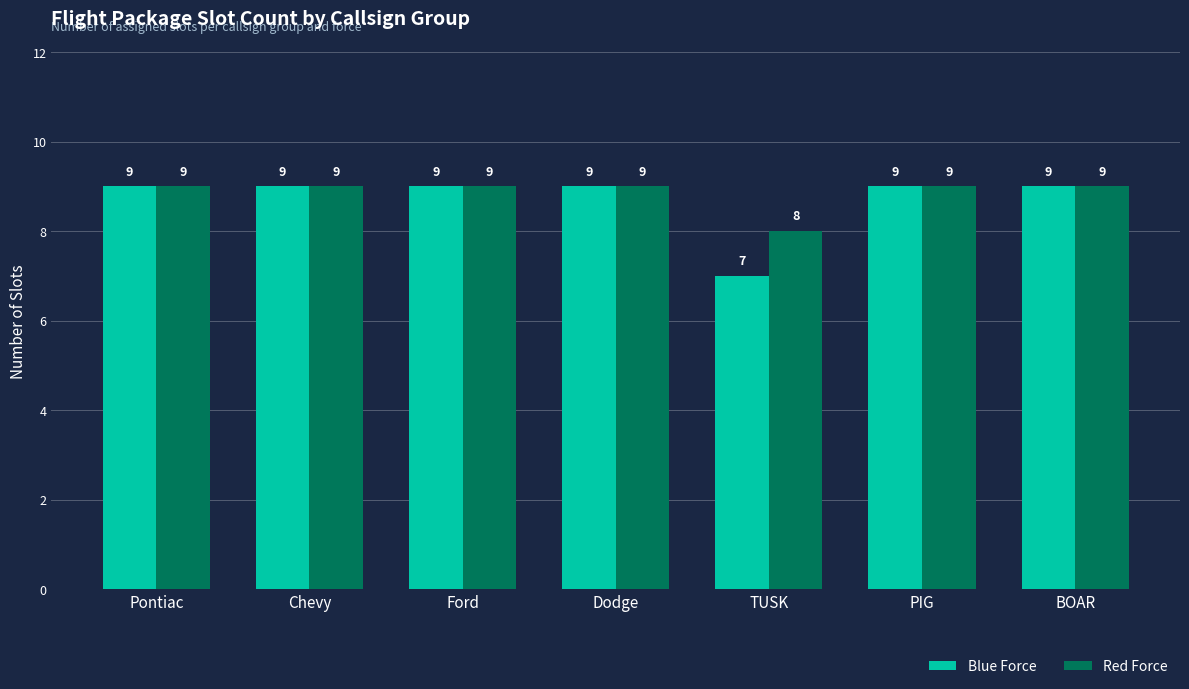

What is the minimum value for Blue Force?

7